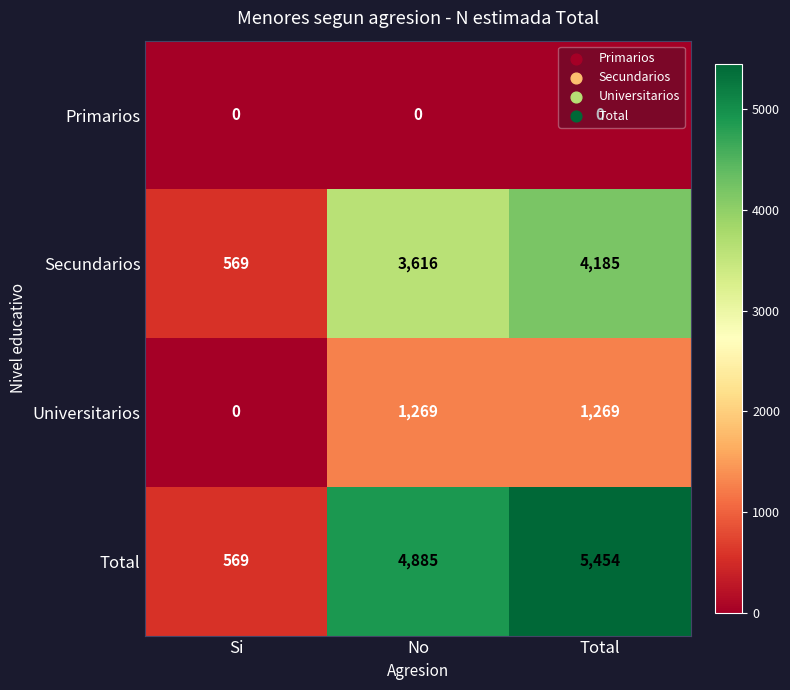

At which label does Universitarios reach its minimum?

Si